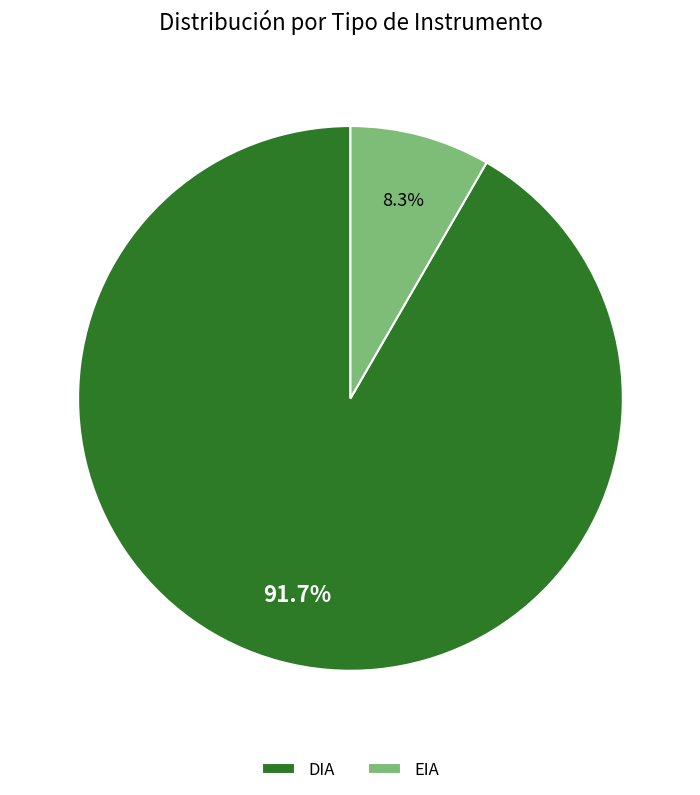

Is there any slice that represents more than half of the pie?

Yes